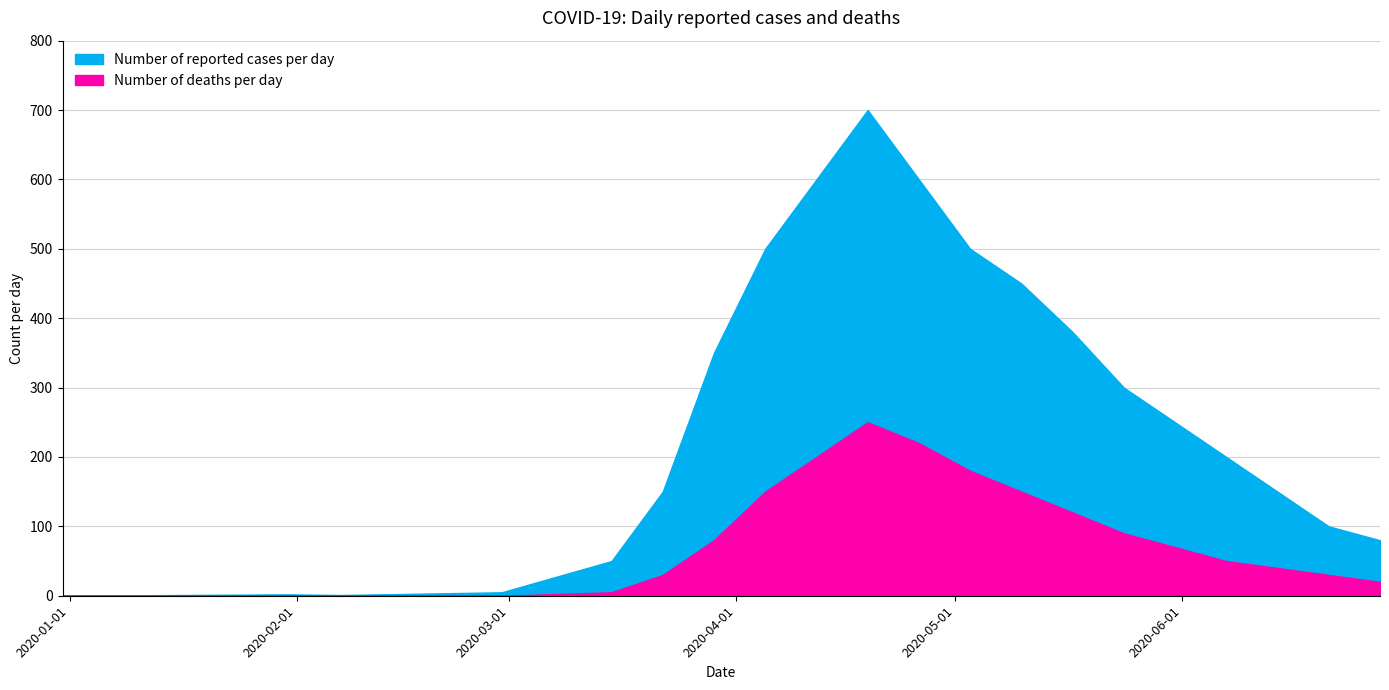

Between 2020-05-17 and 2020-06-21, which series saw the biggest shift?

Number of reported cases per day